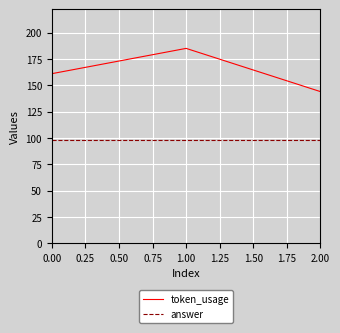

Reading left to right, list all the values displayed in this chart.

token_usage: 161	185	144
answer: 98	98	98